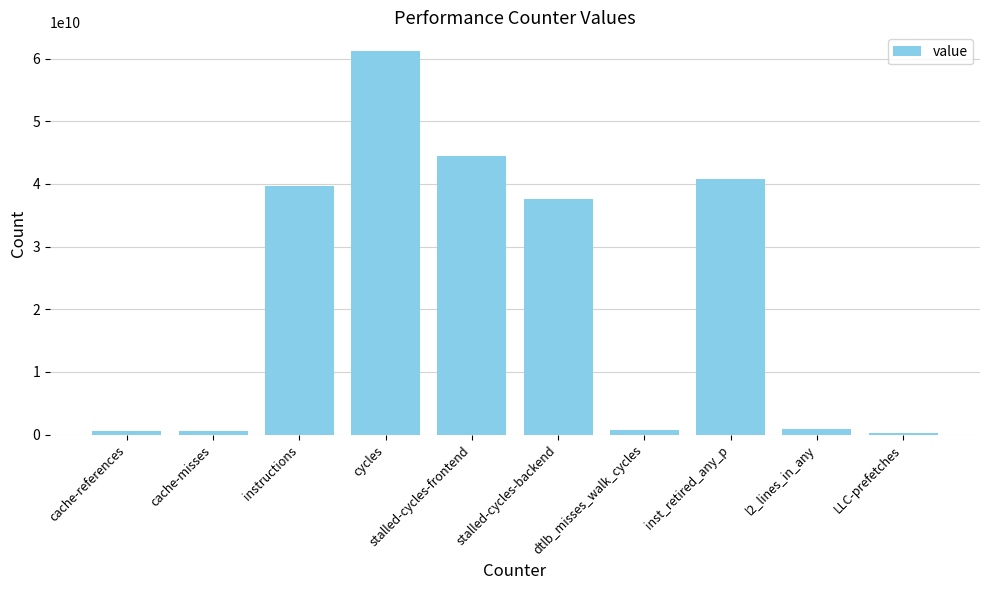

At which category does the chart reach its peak across all series?

cycles